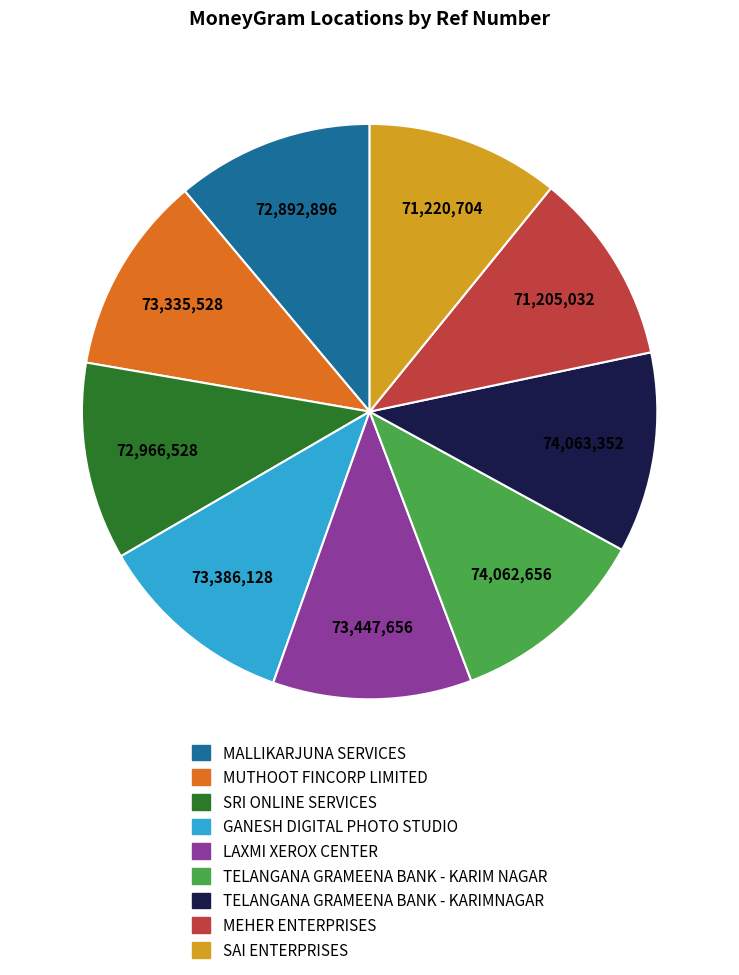

Approximately how many times larger is the value at LAXMI XEROX CENTER compared to MEHER ENTERPRISES?

1.0